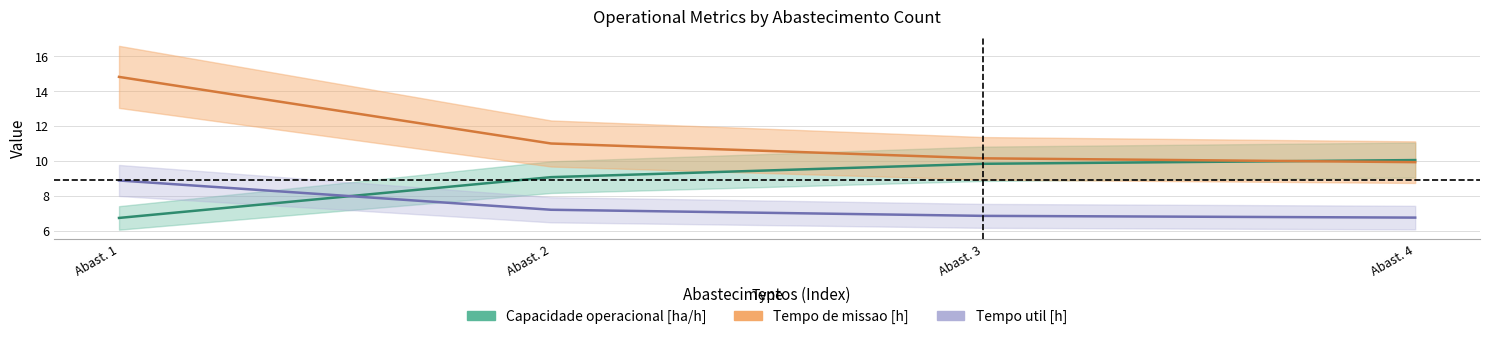

What is the maximum value for Capacidade operacional [ha/h]?

10.1